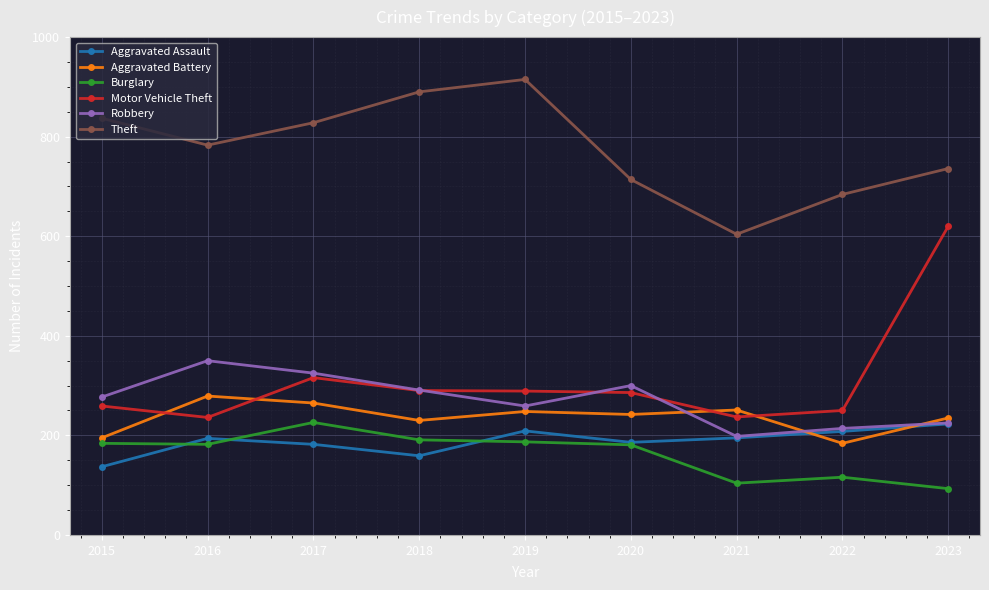

How many times do Robbery and Motor Vehicle Theft cross each other?

3